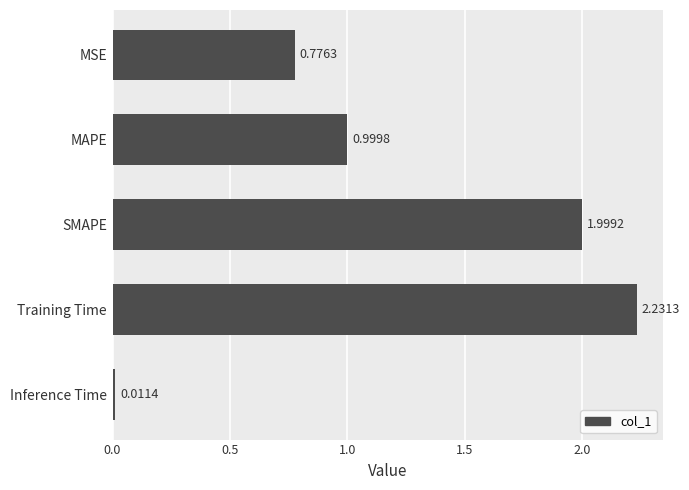

Does the chart contain stacked bars?

No